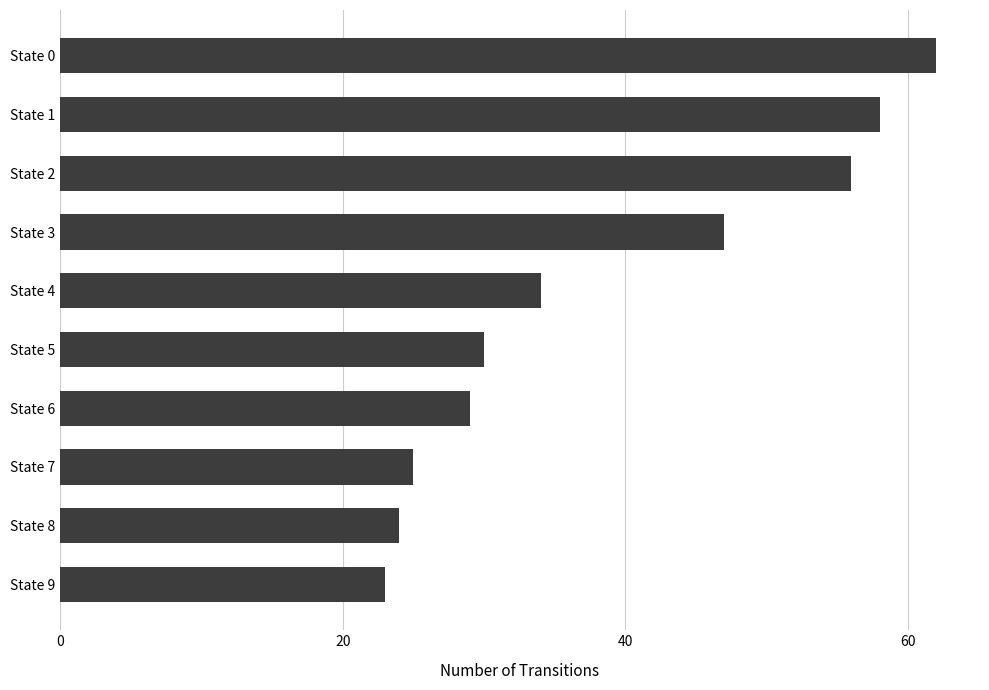

Reading top to bottom, transcribe all the data shown in this chart.

62	58	56	47	34	30	29	25	24	23